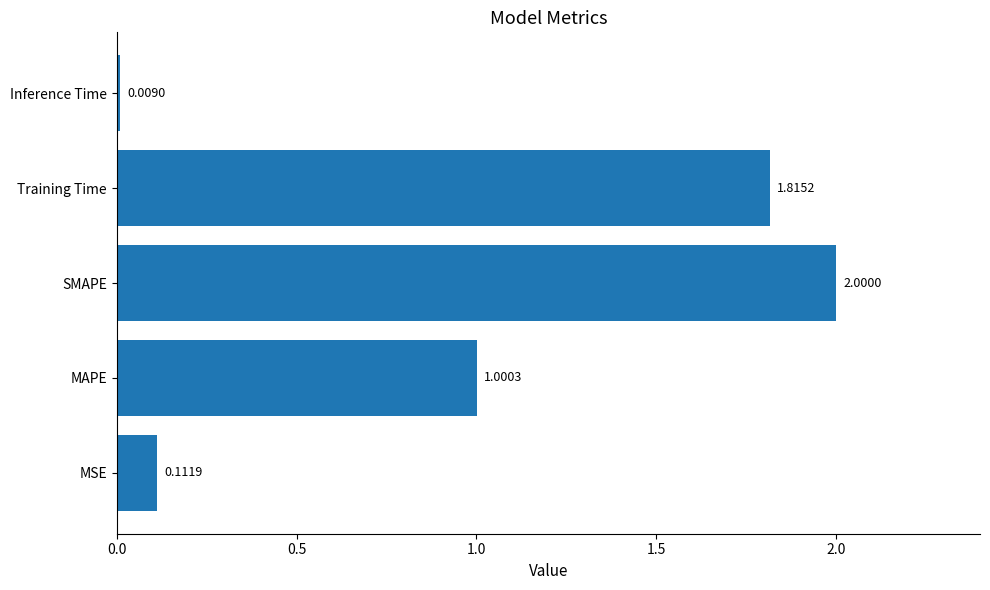

Which category has the highest value across all series?

SMAPE